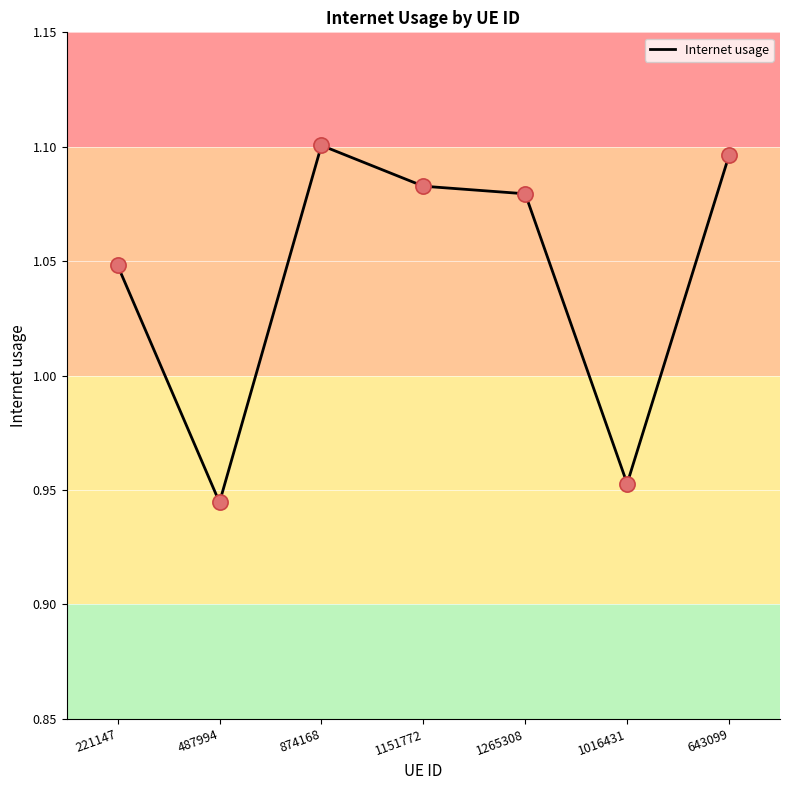

Which has a higher value, 221147 or 487994?

221147